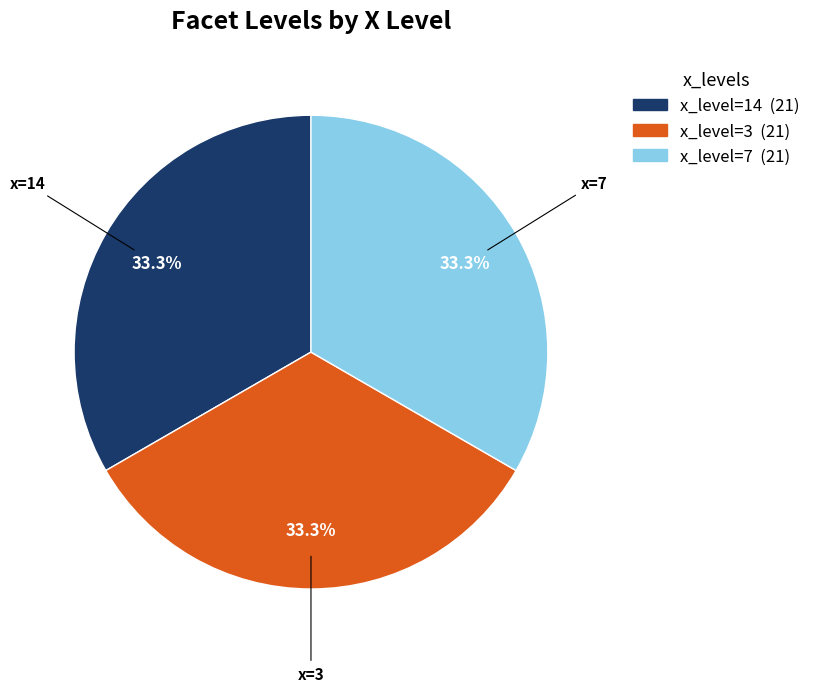

Is there a majority slice in this chart?

No